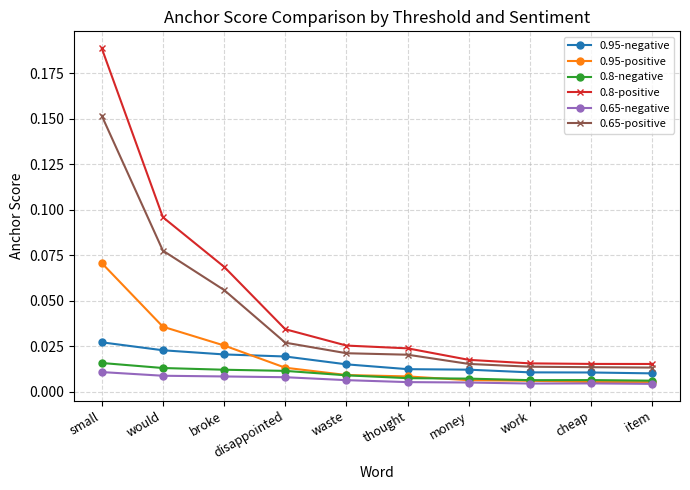

The 0.8-positive series shows 0.1 at small. True or false?

False